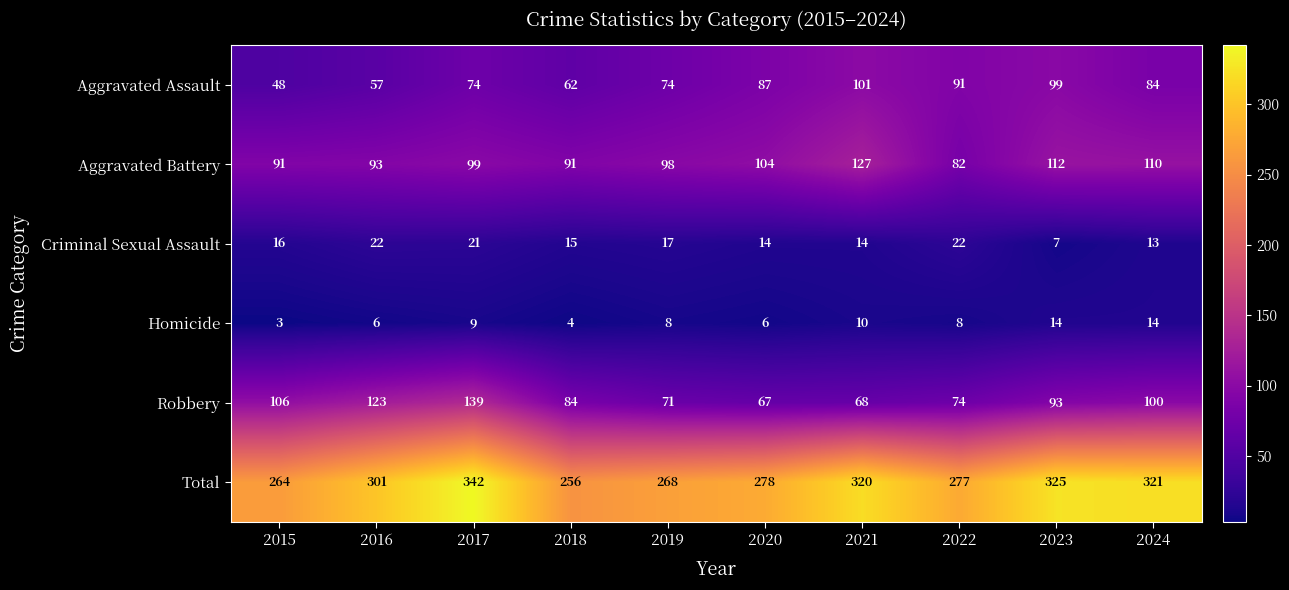

True or false: Robbery has a value of 54 at 2015.

False